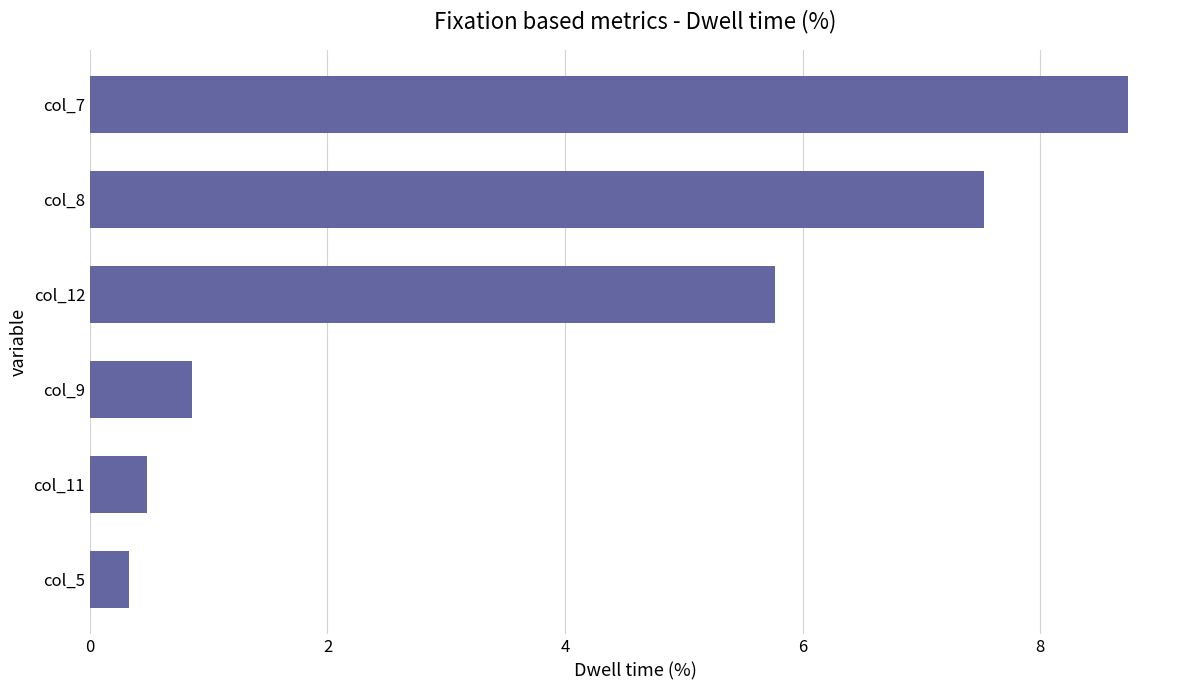

The value at col_11 is 0.5. True or false?

True